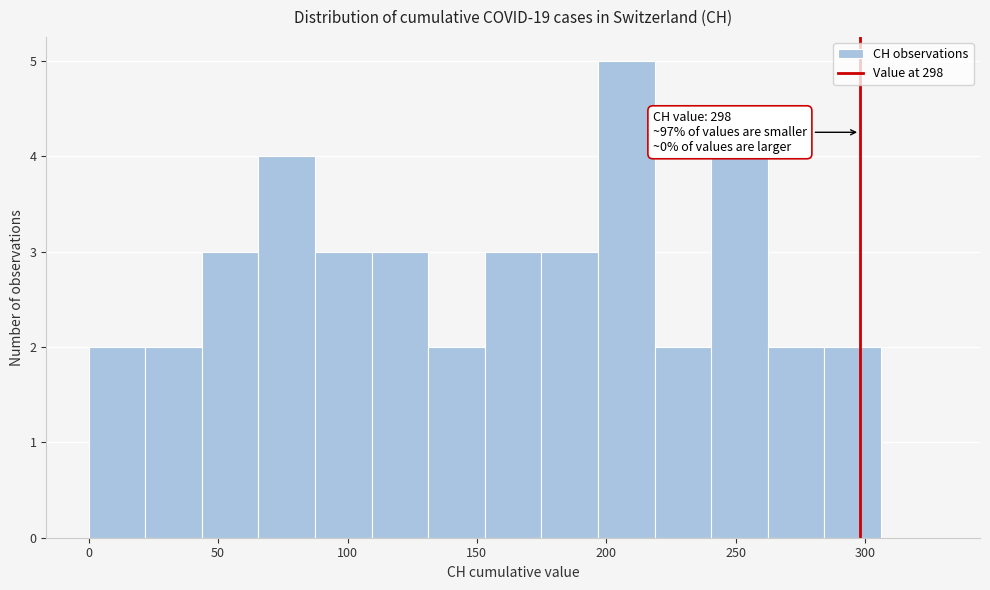

Over which range of the x-axis is the bar tallest?

195 to 220